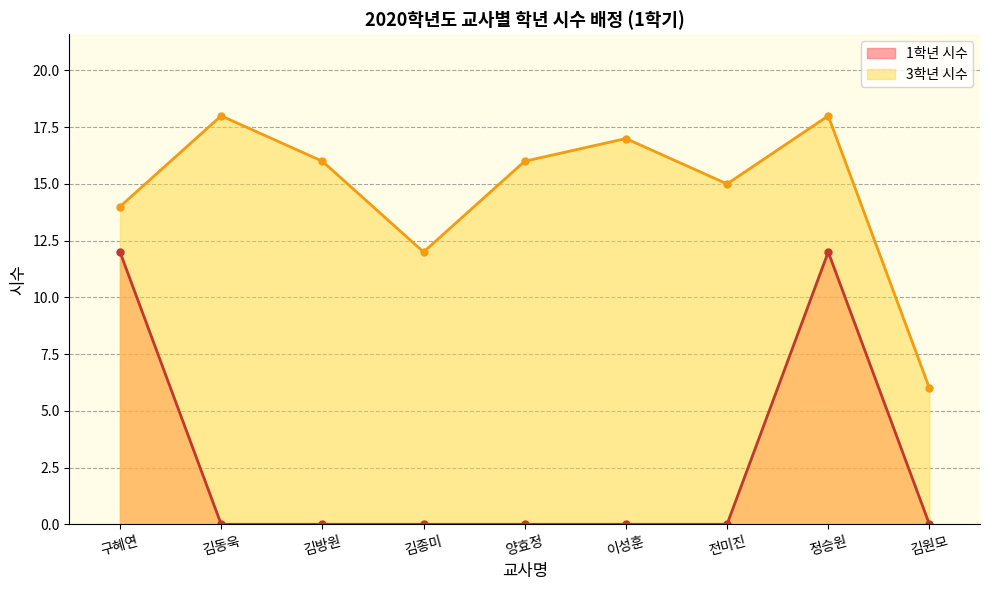

What is the approximate value of 3학년 시수 at 김방원, to the nearest 5?

15